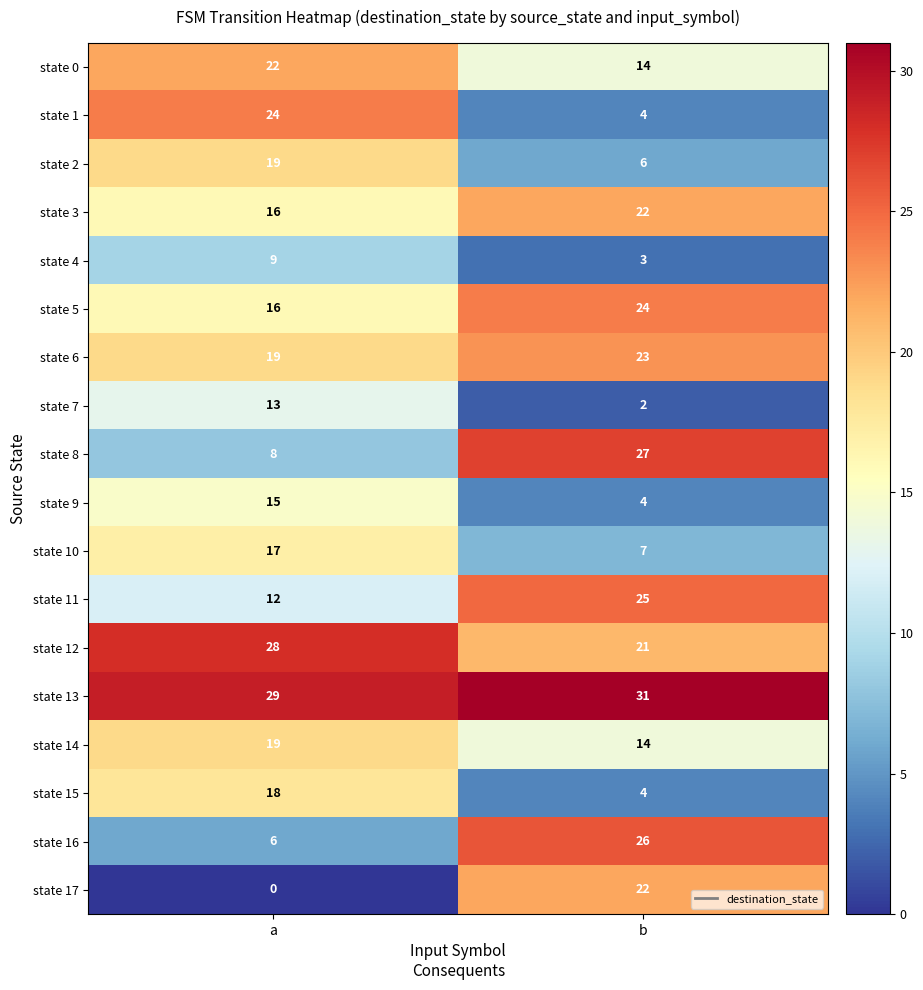

What is the spread (max minus min) of values at b?

29